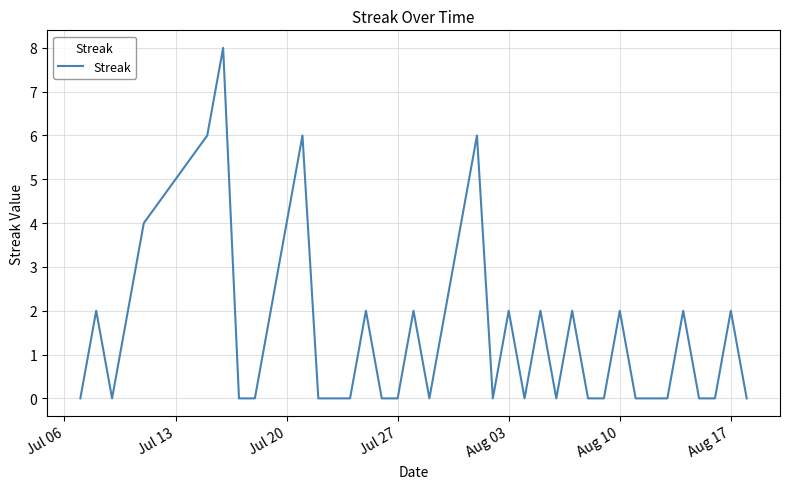

What is the average value?

2